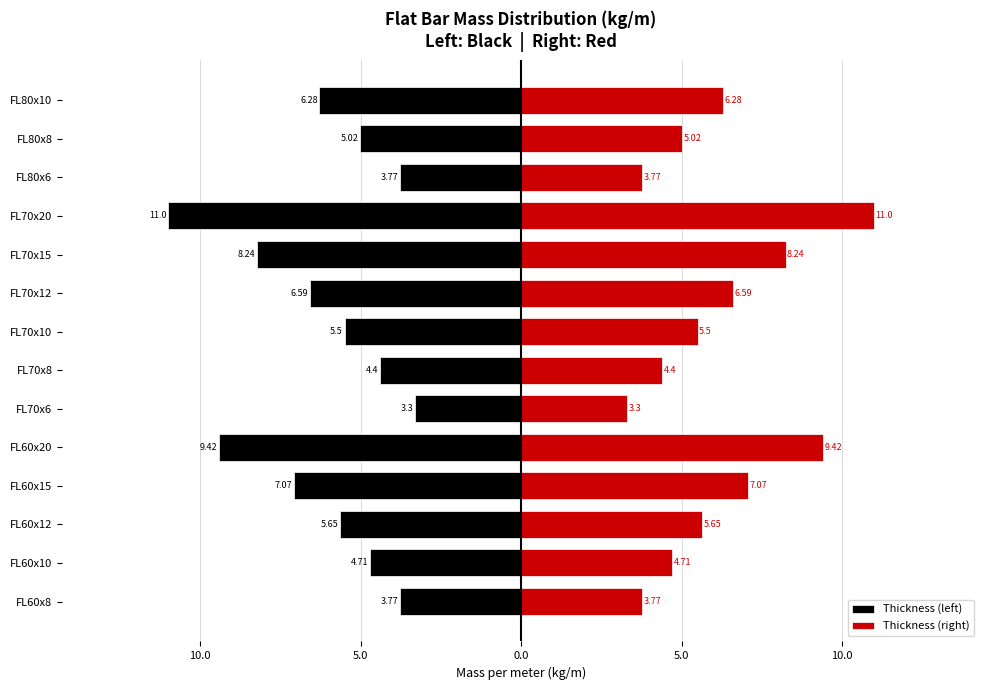

How many data points in Thickness (left) are less than -5?

9